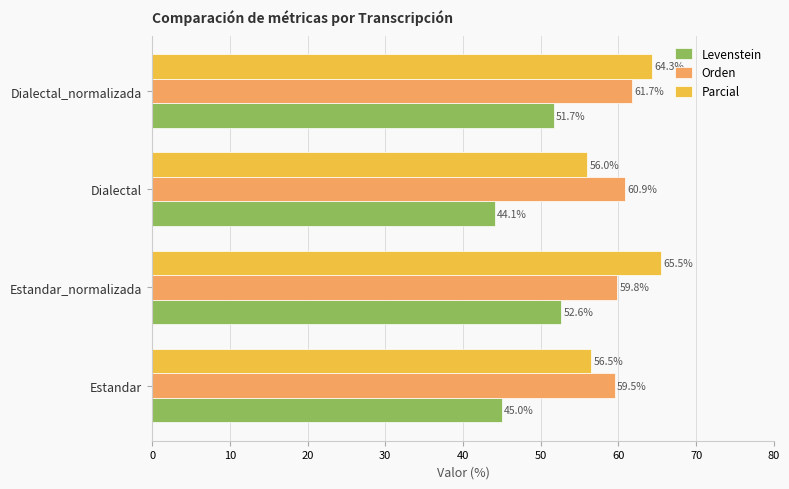

What is the sum of the Parcial values at Dialectal_normalizada and Estandar?

120.8